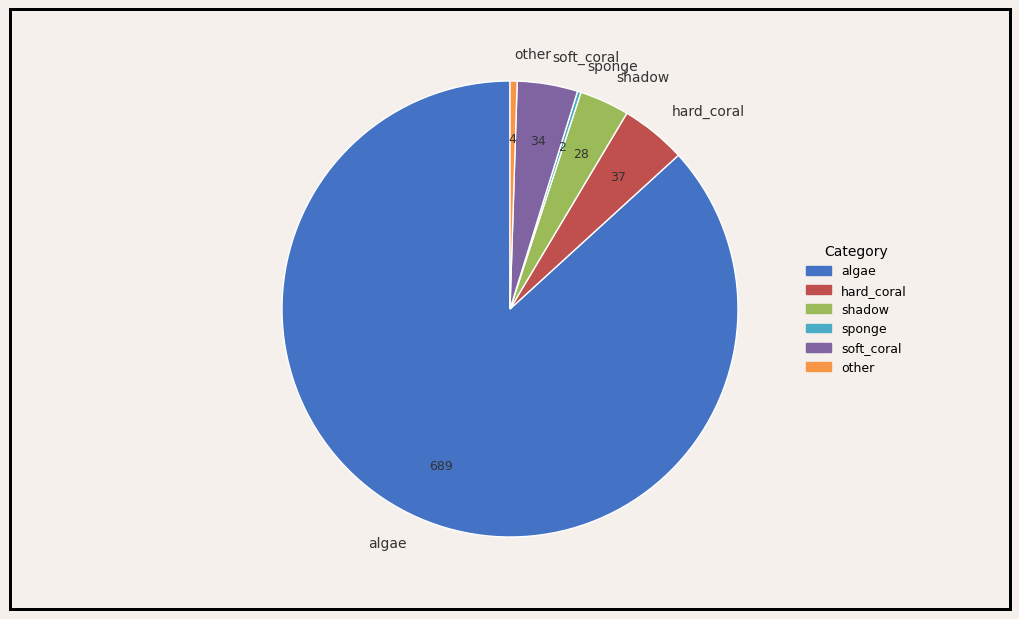

Is the sum of other and shadow greater than half?

No